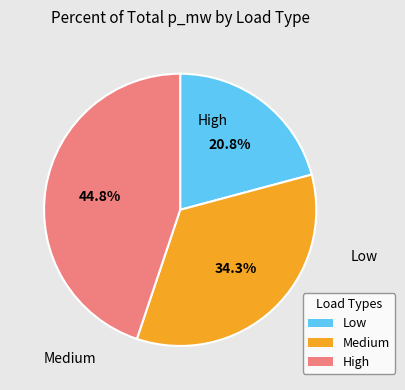

To the nearest percent, what is the difference between the largest and smallest slice percentages?

24%